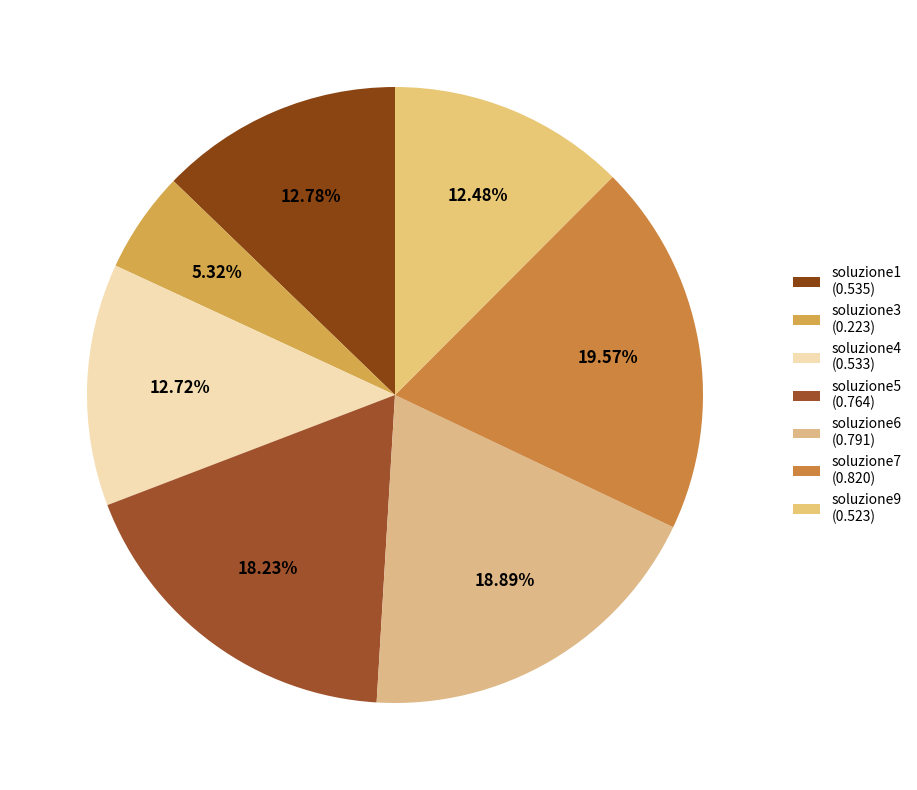

How many slices are in this pie chart?

7